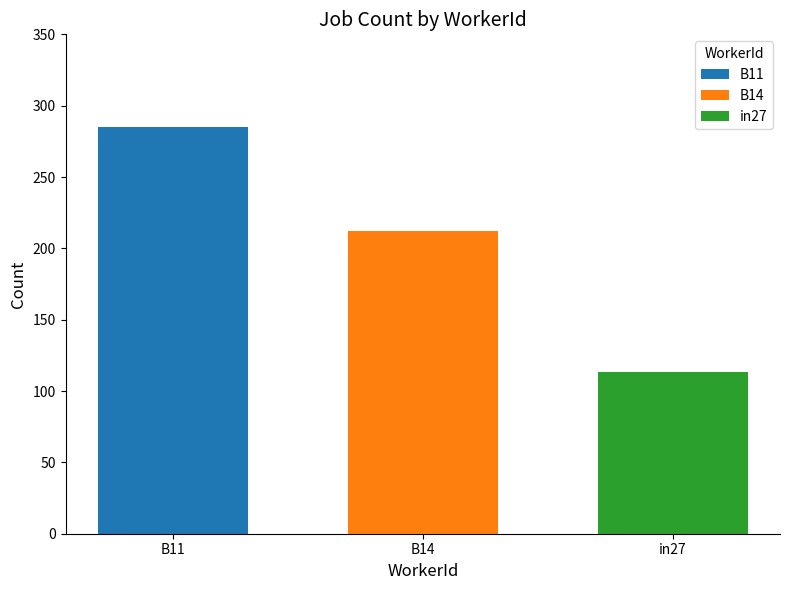

True or false: the data shows 113 at in27.

True